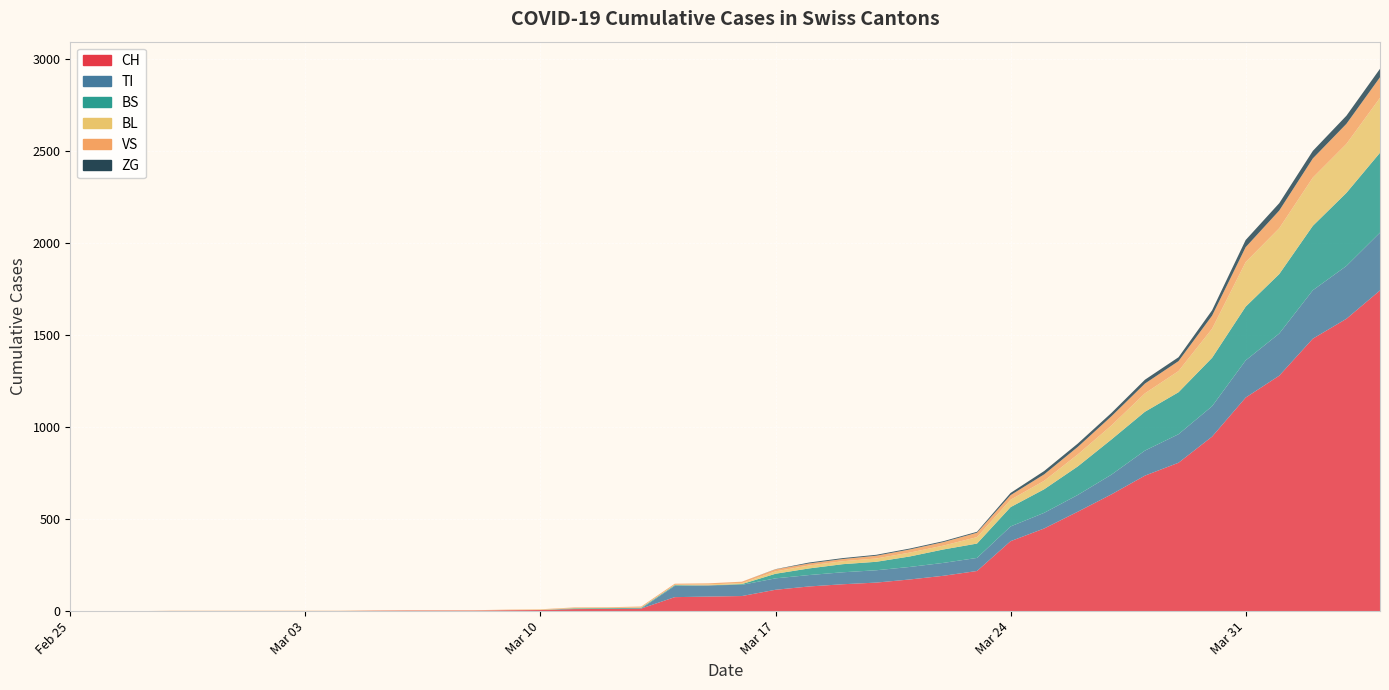

Reading left to right, extract all data points from this chart.

CH: 0=0	1=0	2=0	3=0	4=0	5=0	6=0	7=0	8=0	9=2	10=3	11=3	12=3	13=5	14=6	15=11	16=12	17=14	18=76	19=79	20=82	21=116	22=134	23=146	24=155	25=172	26=192	27=218	28=380	29=449	30=540	31=634	32=736	33=806	34=948	35=1160	36=1279	37=1480	38=1588	39=1742
TI: 0=0	1=0	2=0	3=0	4=0	5=0	6=0	7=0	8=0	9=0	10=0	11=0	12=0	13=0	14=0	15=0	16=0	17=0	18=61	19=61	20=61	21=62	22=62	23=65	24=67	25=68	26=70	27=71	28=80	29=85	30=91	31=107	32=136	33=155	34=165	35=202	36=229	37=263	38=287	39=314
BS: 0=0	1=0	2=0	3=0	4=0	5=0	6=0	7=0	8=0	9=0	10=0	11=0	12=0	13=0	14=0	15=4	16=4	17=4	18=4	19=0	20=4	21=25	22=36	23=44	24=46	25=57	26=73	27=78	28=105	29=128	30=155	31=191	32=211	33=228	34=263	35=292	36=323	37=350	38=397	39=434
BL: 0=0	1=0	2=0	3=0	4=0	5=0	6=0	7=0	8=0	9=0	10=0	11=0	12=0	13=1	14=2	15=2	16=2	17=2	18=2	19=5	20=5	21=13	22=16	23=16	24=18	25=21	26=21	27=35	28=40	29=46	30=65	31=76	32=100	33=115	34=158	35=242	36=249	37=262	38=266	39=298
VS: 0=0	1=0	2=0	3=2	4=2	5=2	6=2	7=2	8=2	9=2	10=2	11=2	12=2	13=2	14=2	15=3	16=3	17=5	18=6	19=6	20=8	21=11	22=11	23=12	24=15	25=17	26=19	27=24	28=25	29=35	30=41	31=50	32=53	33=54	34=71	35=81	36=96	37=104	38=109	39=112
ZG: 0=0	1=0	2=0	3=0	4=0	5=0	6=0	7=0	8=0	9=0	10=0	11=0	12=0	13=0	14=0	15=0	16=0	17=0	18=0	19=0	20=0	21=1	22=5	23=5	24=5	25=5	26=5	27=5	28=12	29=18	30=18	31=18	32=21	33=21	34=29	35=39	36=40	37=41	38=44	39=46